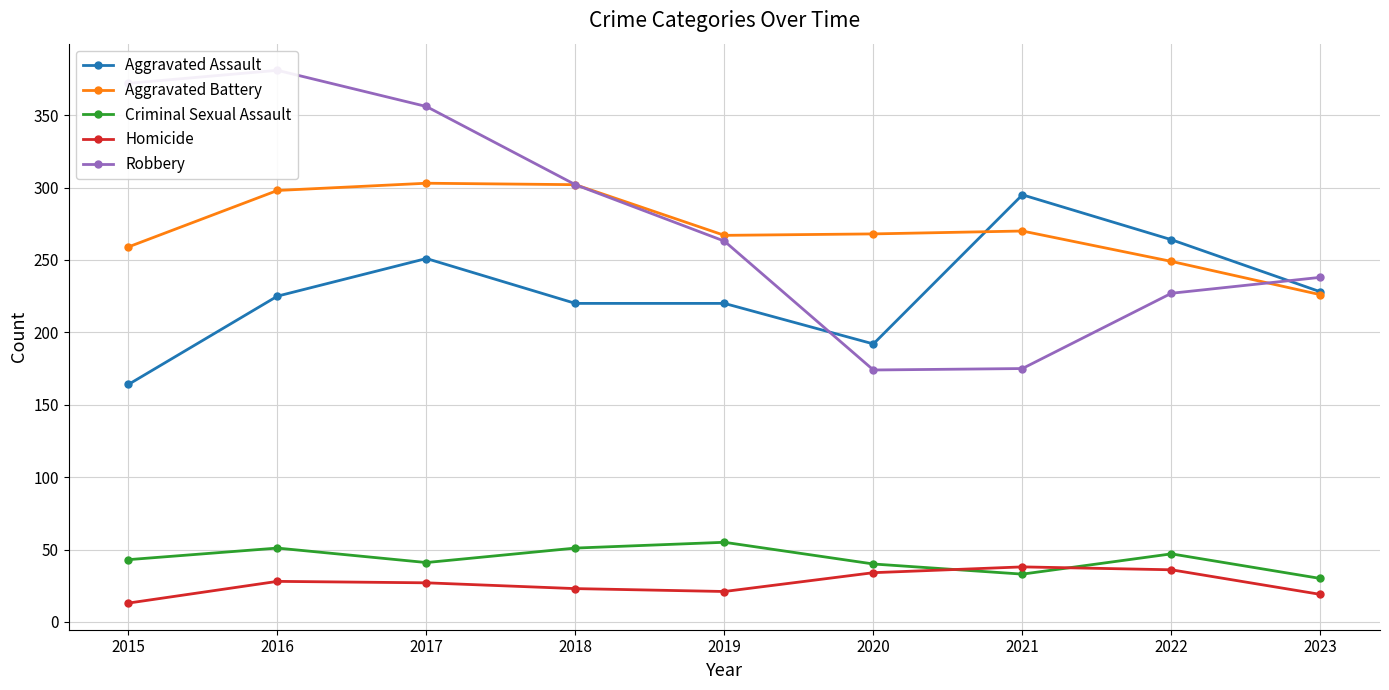

Which category has the lowest value across all series?

2015